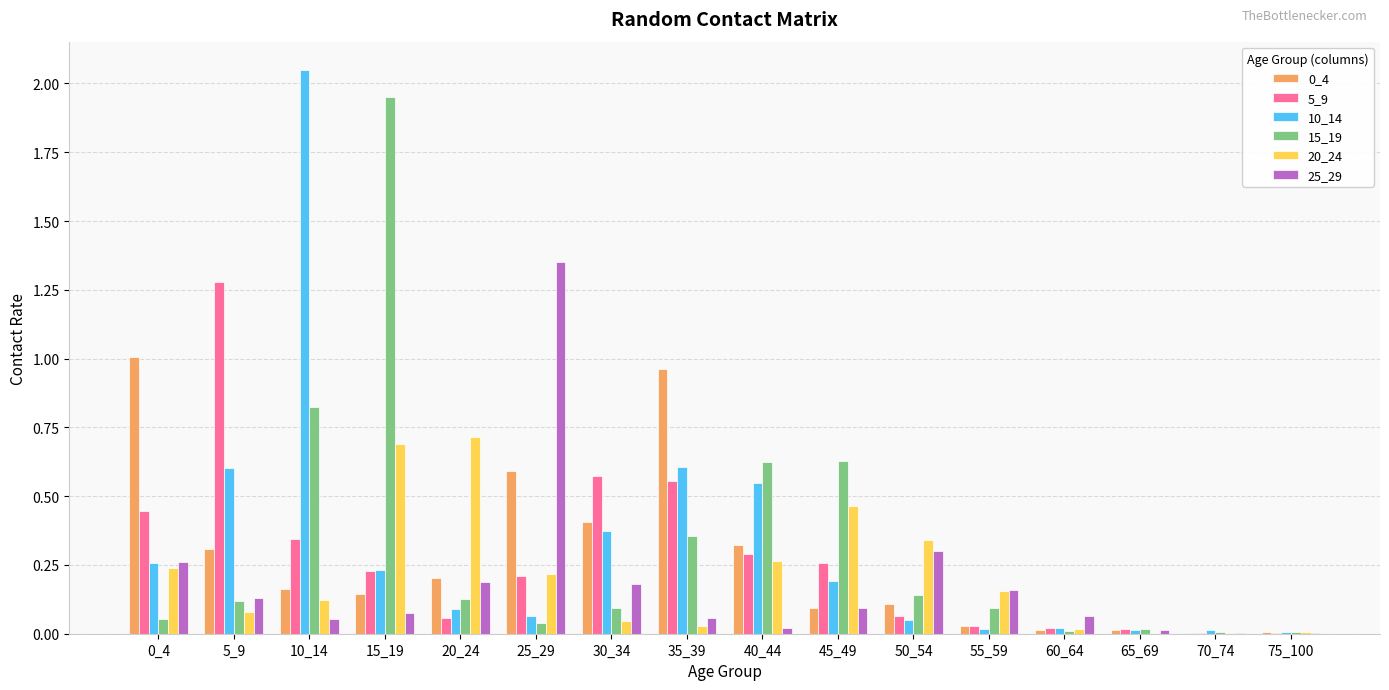

Is it true that 15_19 equals 0.4 at 35_39?

True